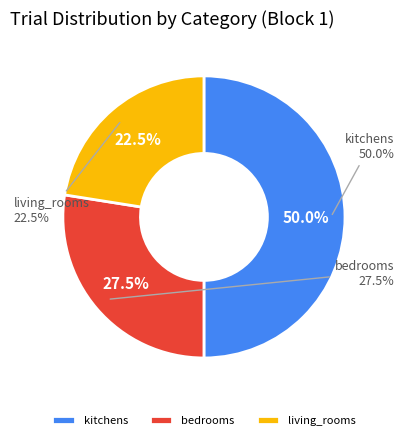

To the nearest percent, what is the average slice percentage?

33%